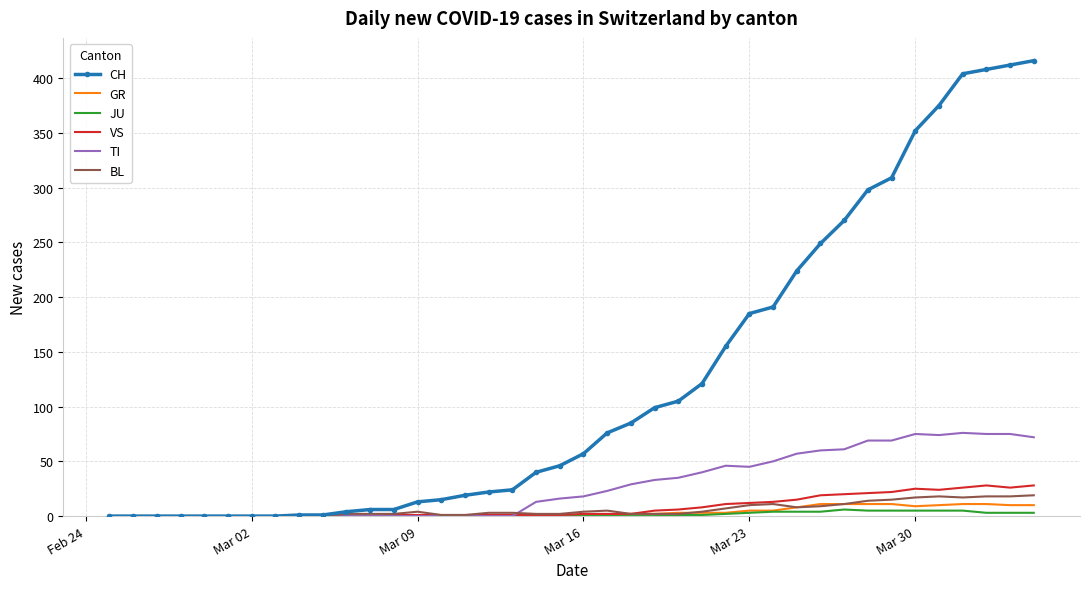

Count the number of data series in this chart.

6